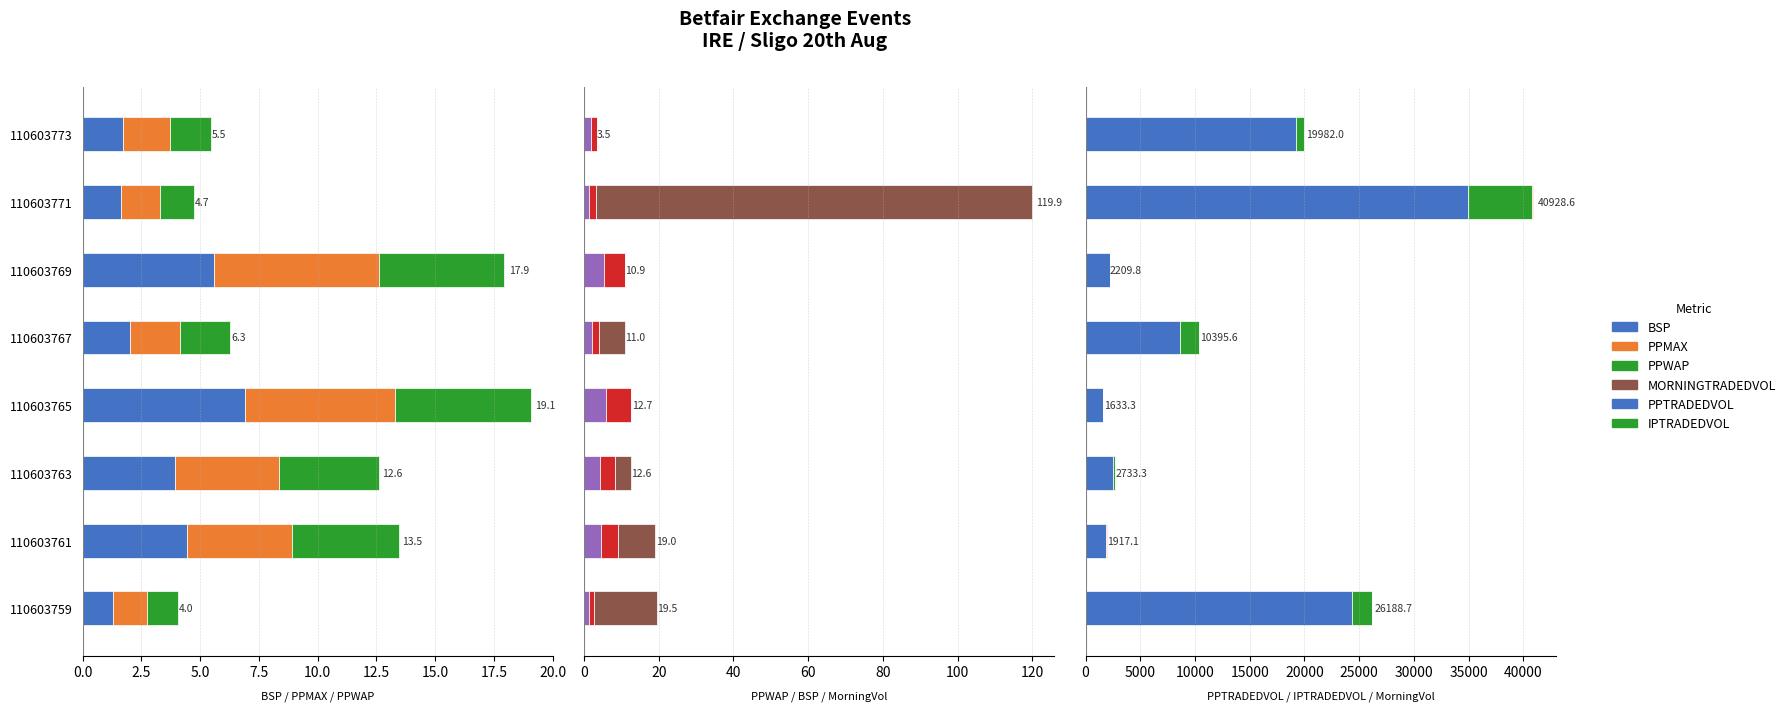

Between 110603759 and 110603767, which series saw the biggest shift?

PPTRADEDVOL